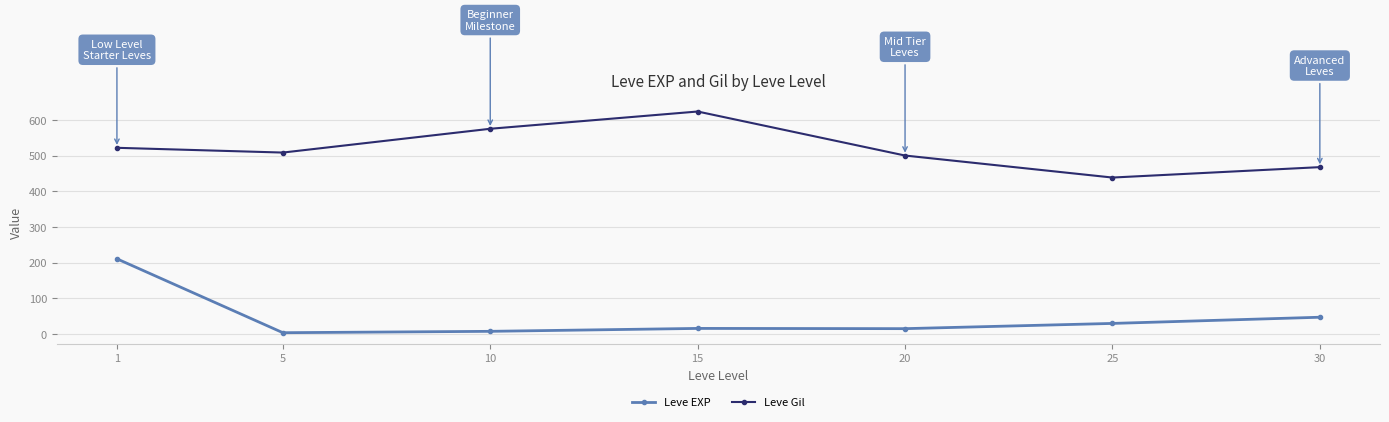

What is the difference between the second highest and minimum values in the Leve Gil series?

136.7